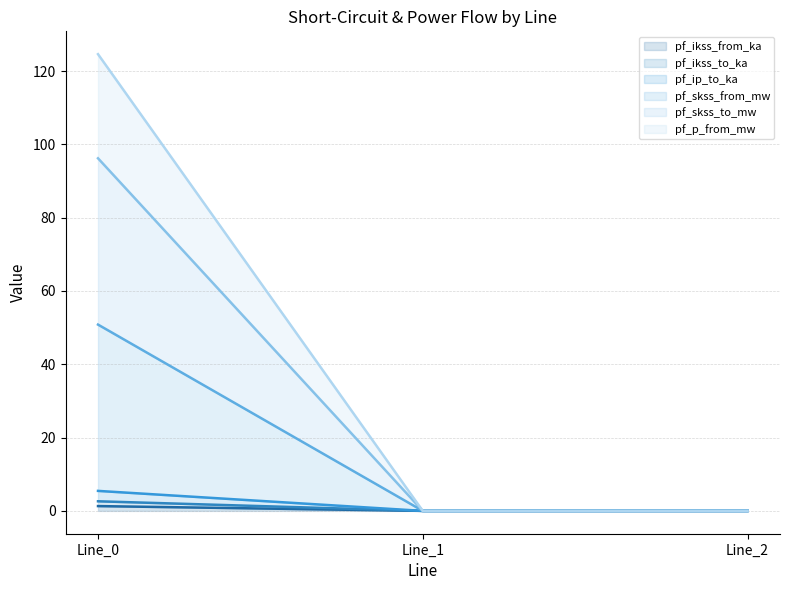

Which category has the lowest value in the pf_p_from_mw (line) series?

Line_1